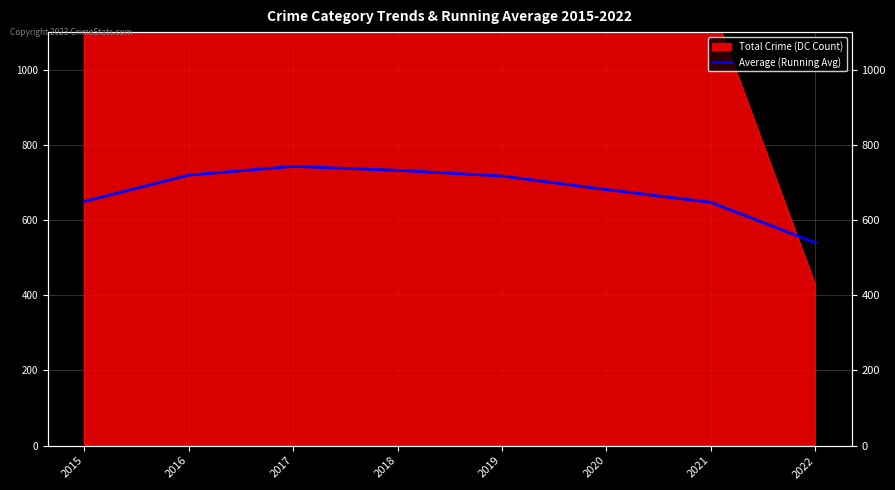

List the labels in order of value, largest first.

2017, 2018, 2016, 2019, 2020, 2015, 2021, 2022